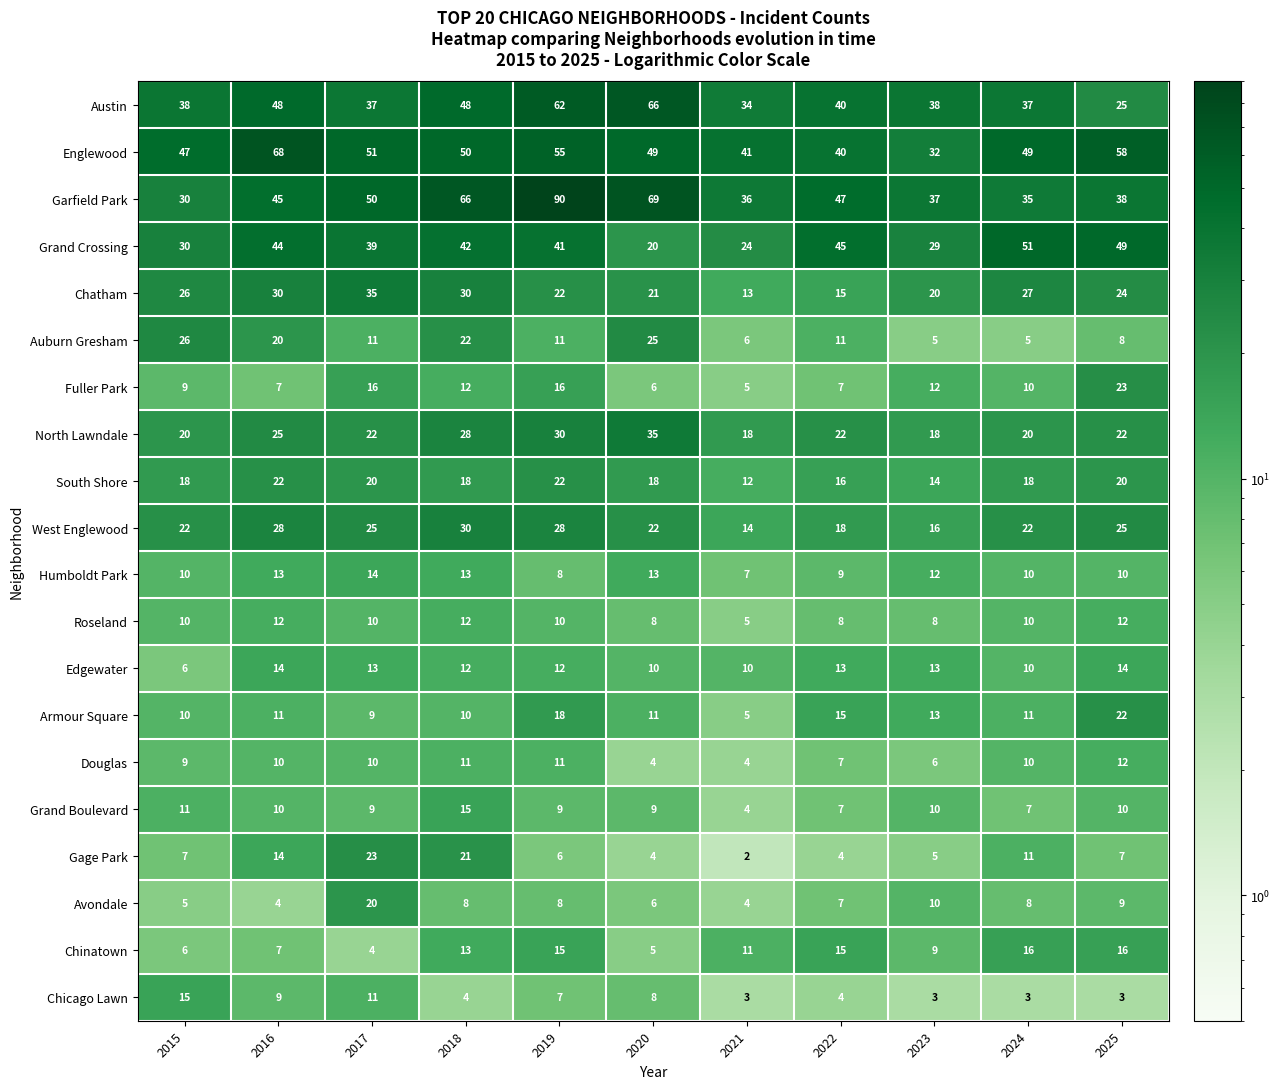

True or false: South Shore has a value of 20 at 2017.

True